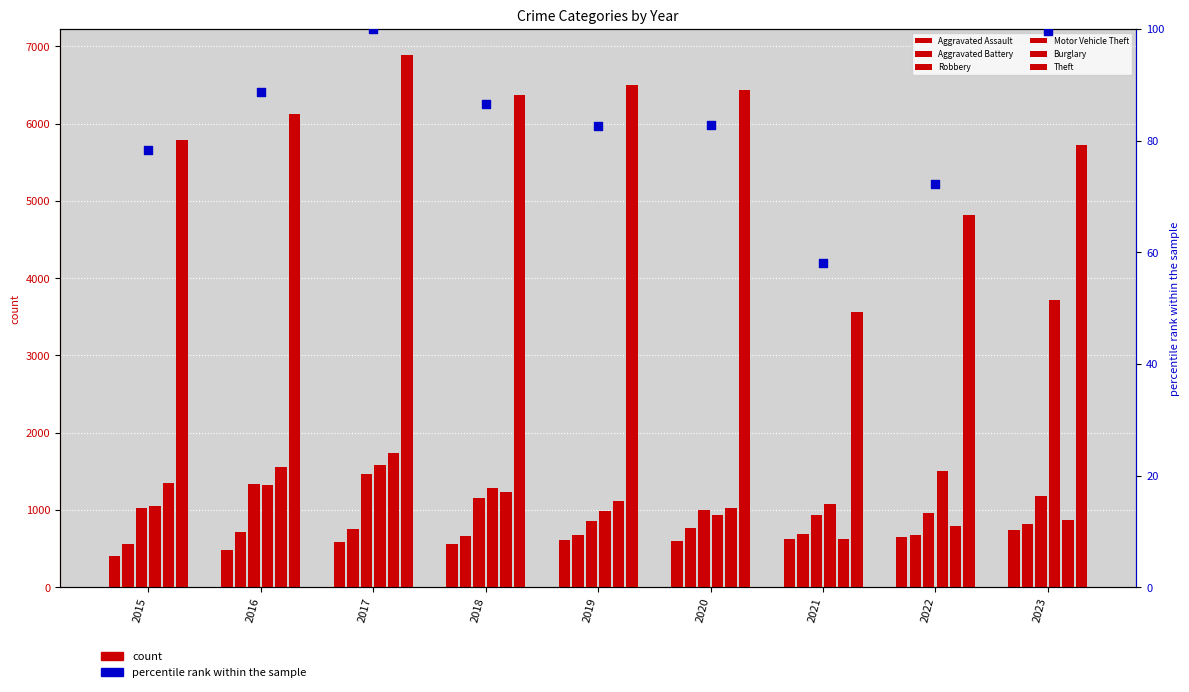

What are all the series names shown in the legend?

Aggravated Assault, Aggravated Battery, Robbery, Motor Vehicle Theft, Burglary, Theft